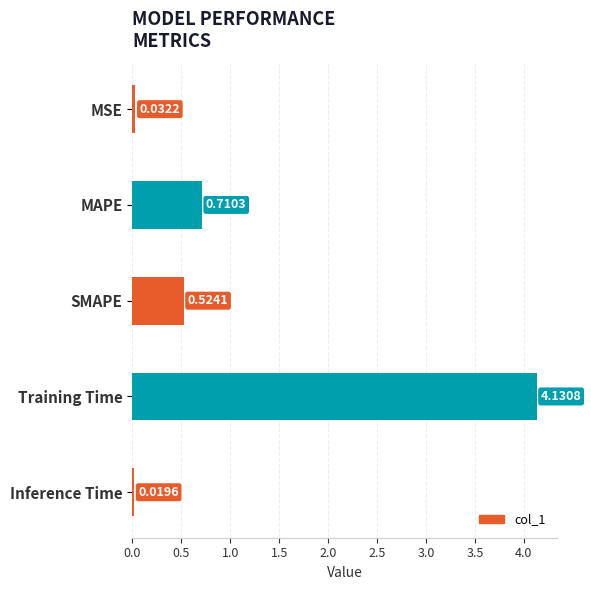

How many bars are there in total?

5